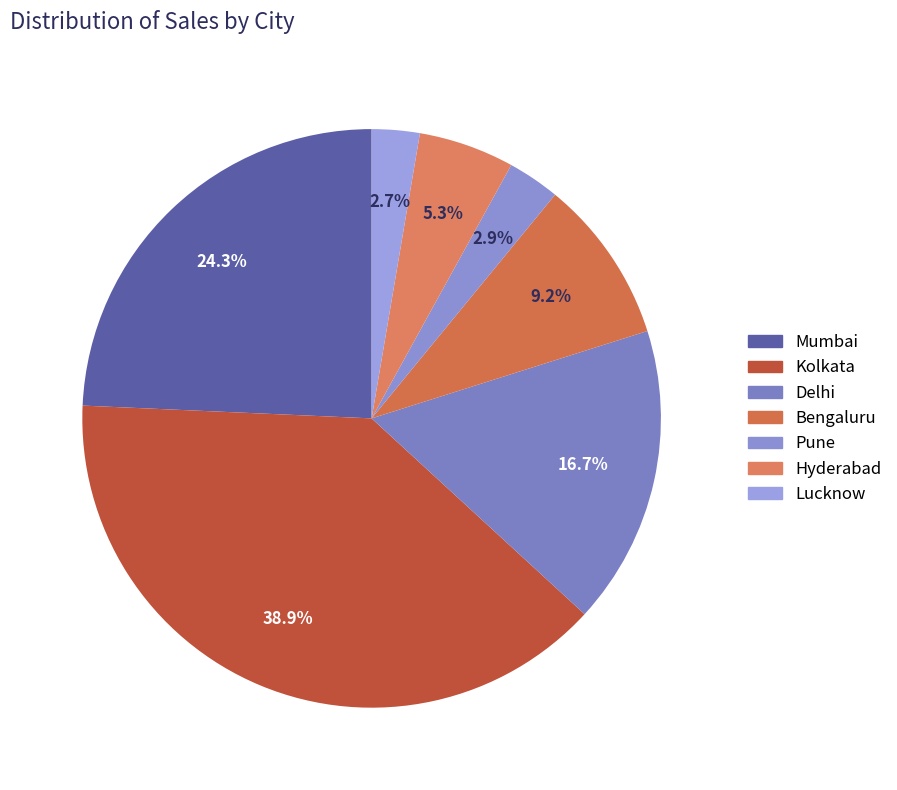

The Pune slice represents 3% of the pie. True or false?

True